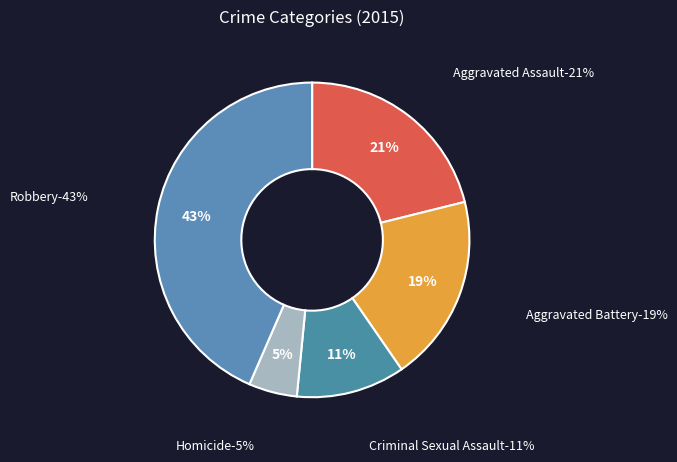

To the nearest percent, what percentage of the pie is Homicide?

5%